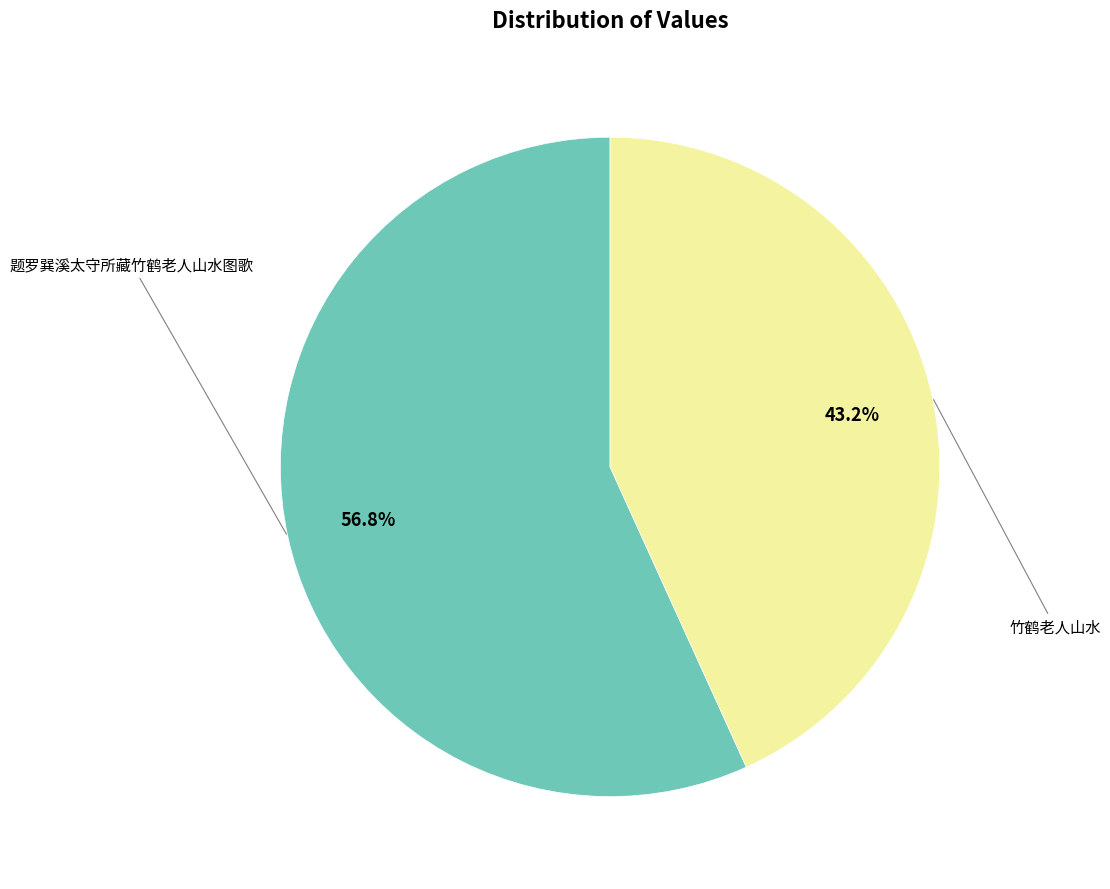

Is there any slice that represents more than half of the pie?

Yes